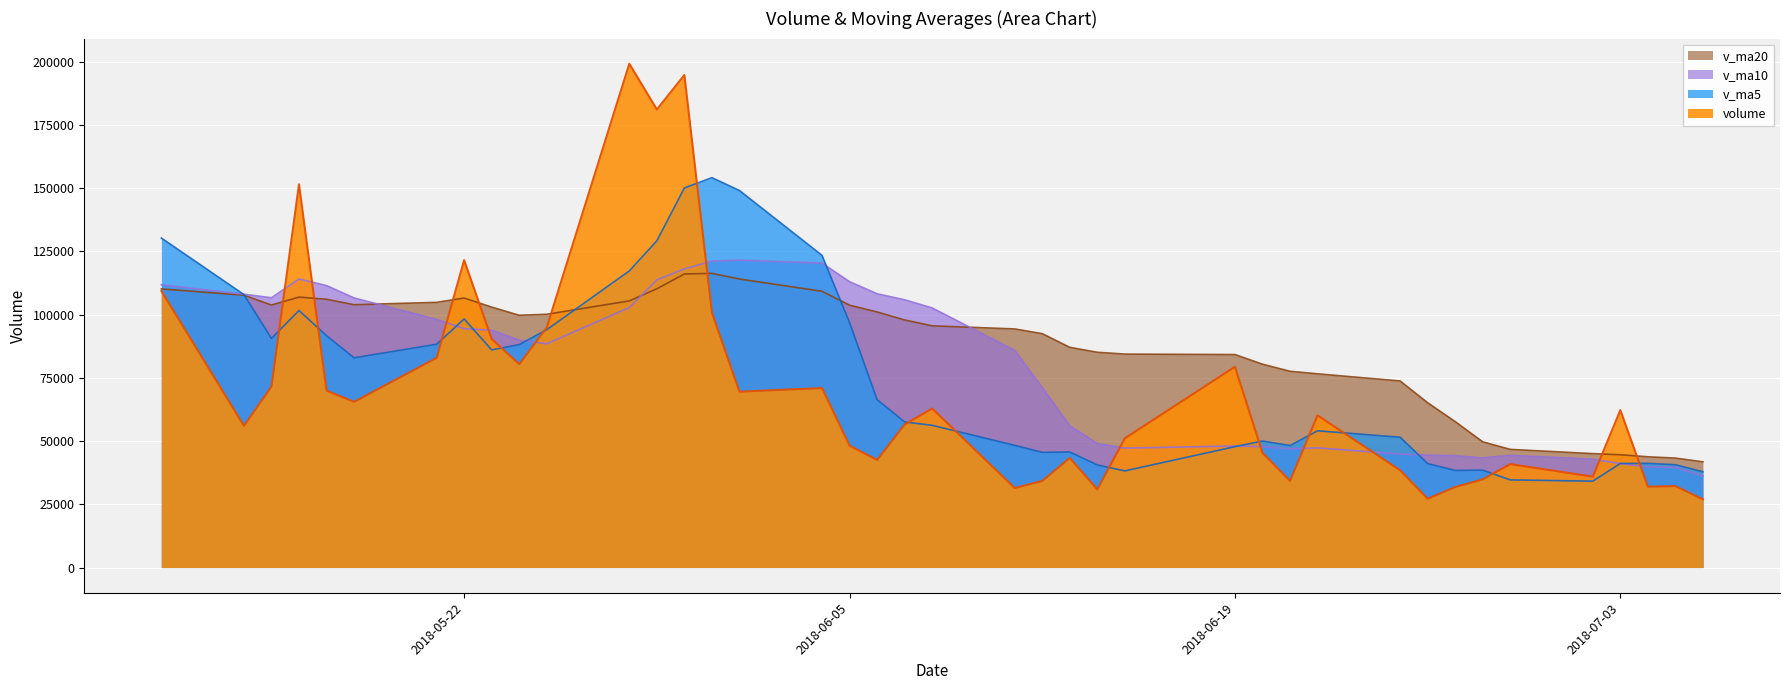

After their last crossing, which series has the higher values: v_ma20 or volume?

v_ma20